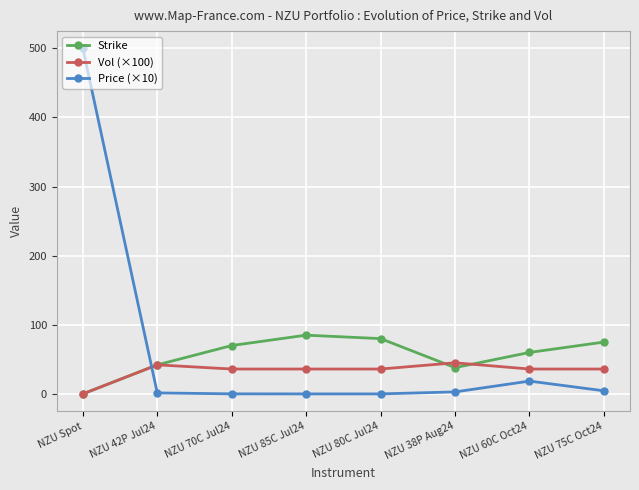

How many values in the Vol (×100) series are below 36?

1